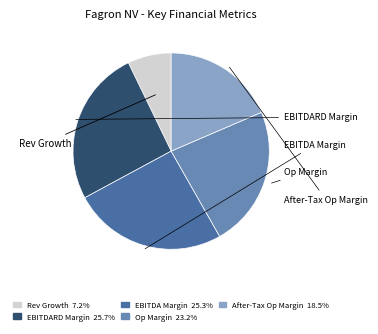

Is there any slice that represents more than half of the pie?

No